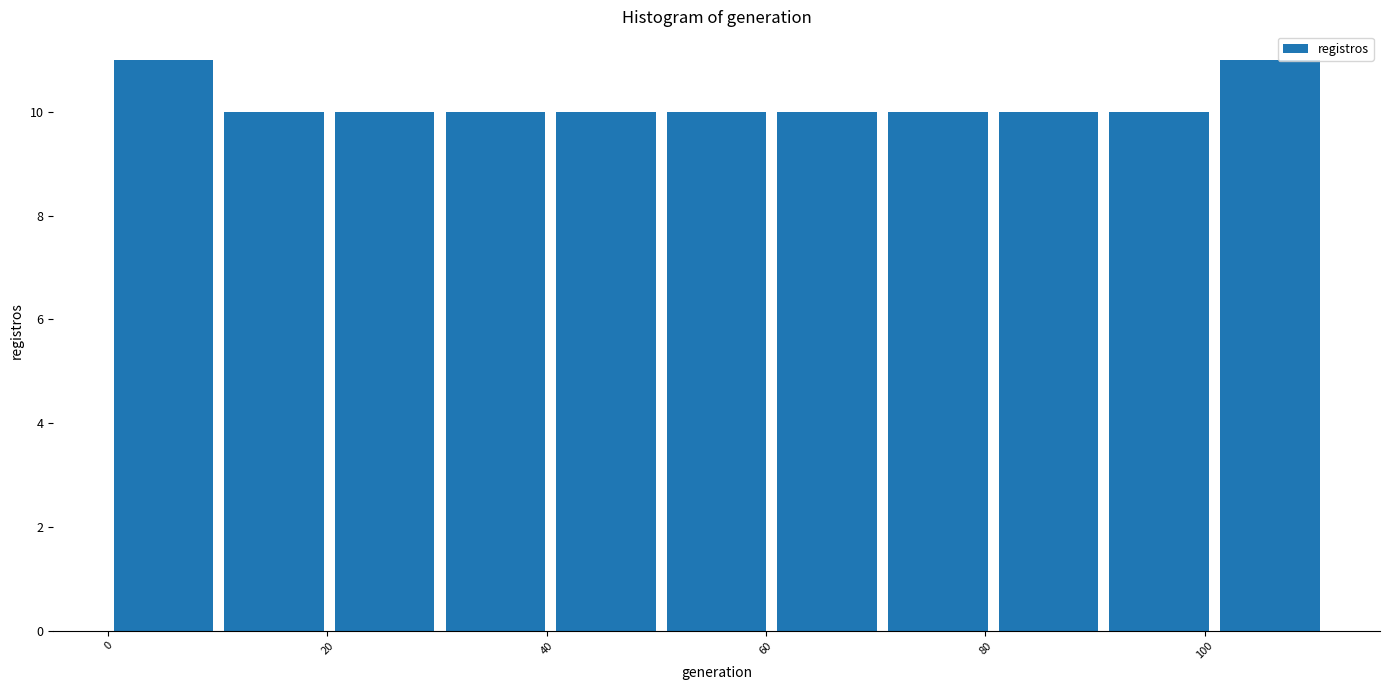

What is the height of the bar covering 0 to 10 on the x-axis? Neither the bar edges nor the heights are printed on the chart, so give them approximately, as read against the axes.

11